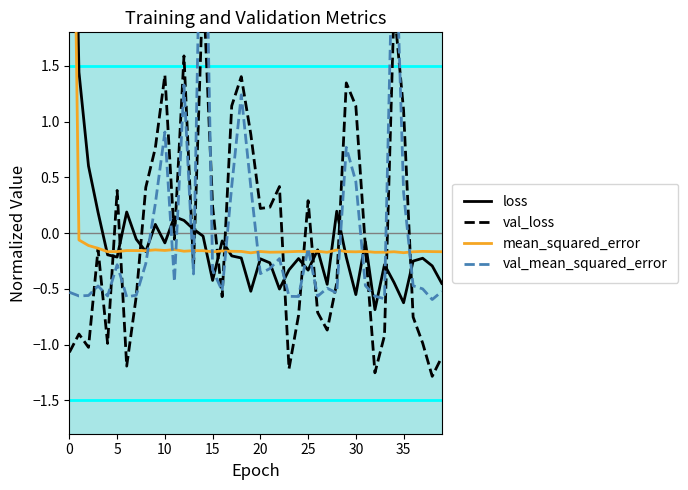

Is it true that loss equals -0.1 at 10?

True